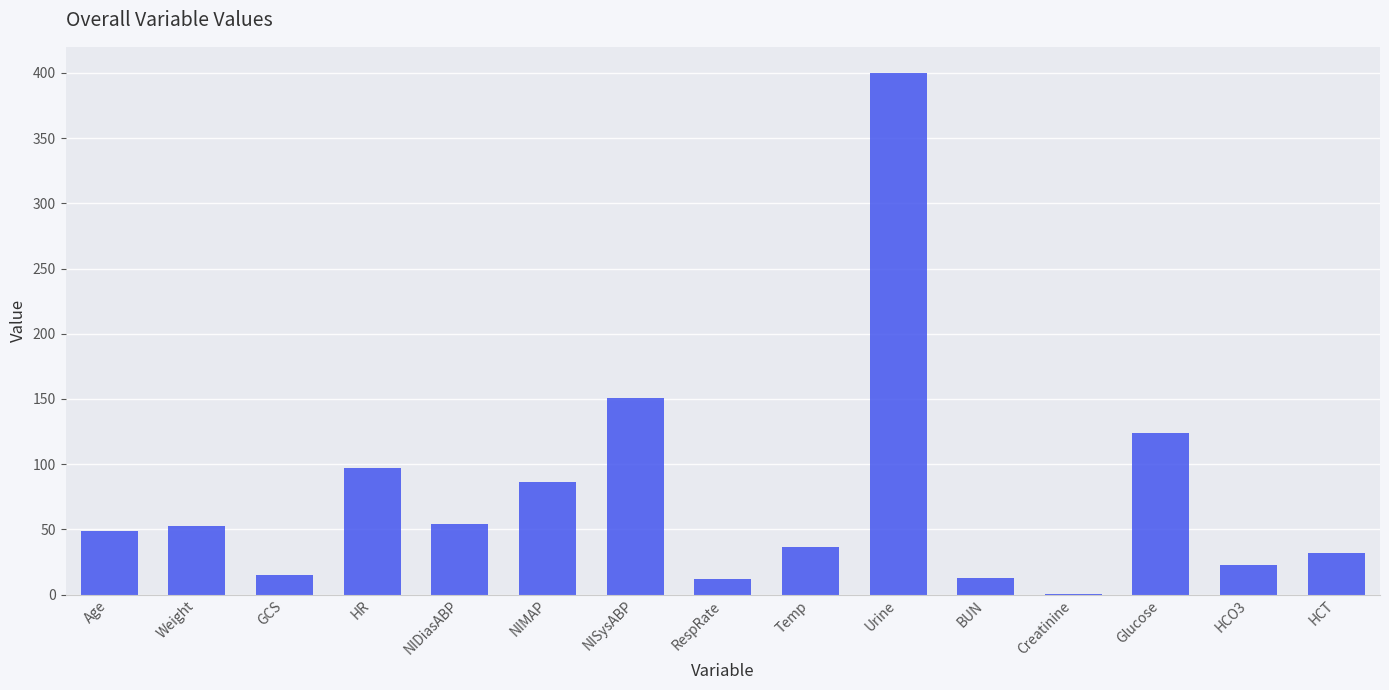

Is it true that the value at HCO3 is 23.0?

True